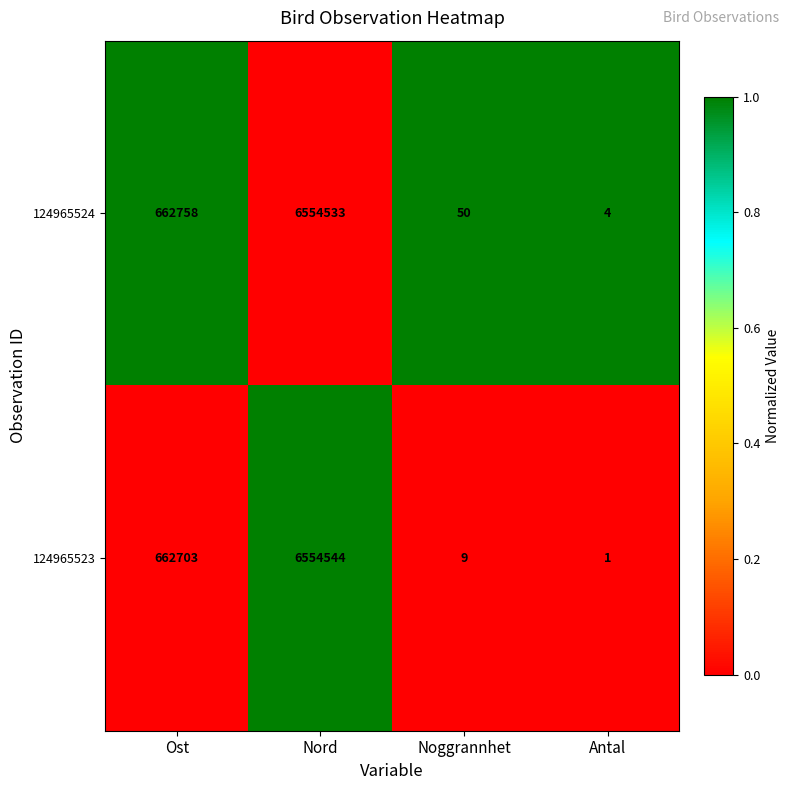

What is the sum of the 124965524 values at Ost and Nord?

7217291